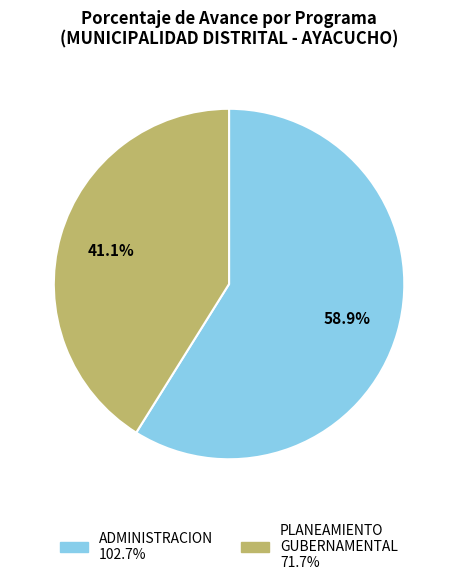

How many slices are in this pie chart?

2